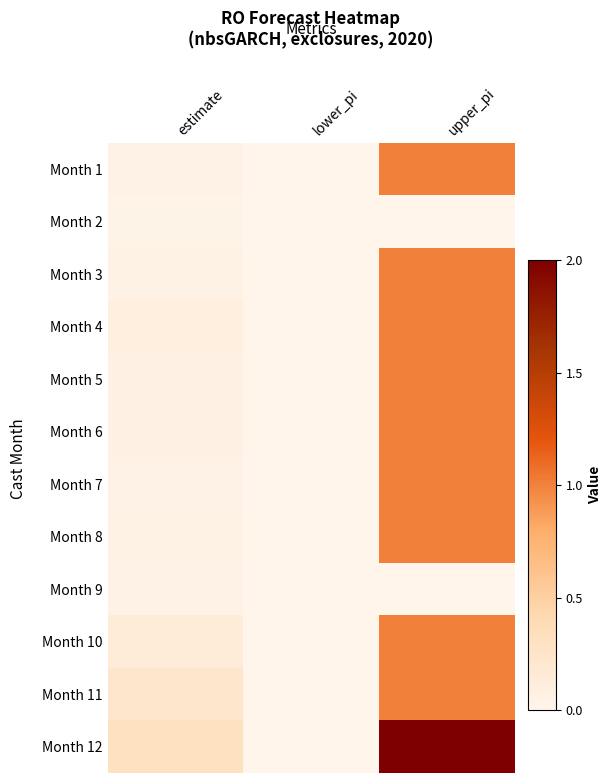

How many data points does each series have?

3